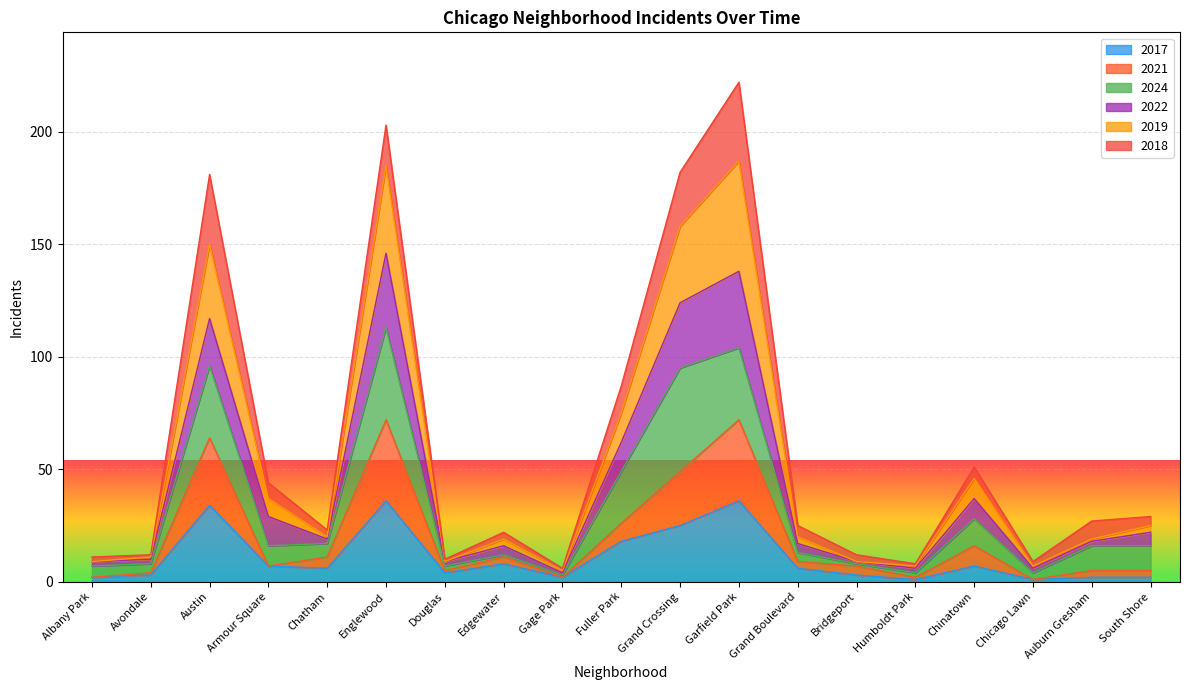

The value of 2017 at South Shore is 2. True or false?

True